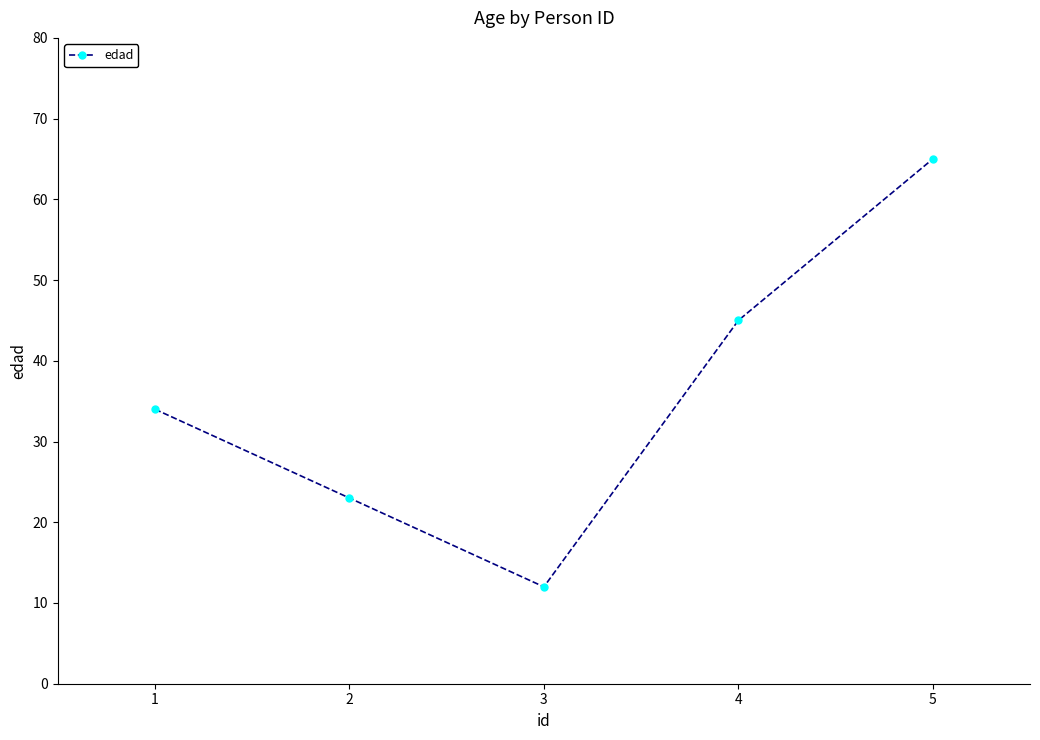

Does the chart display data point markers on the line(s)?

Yes